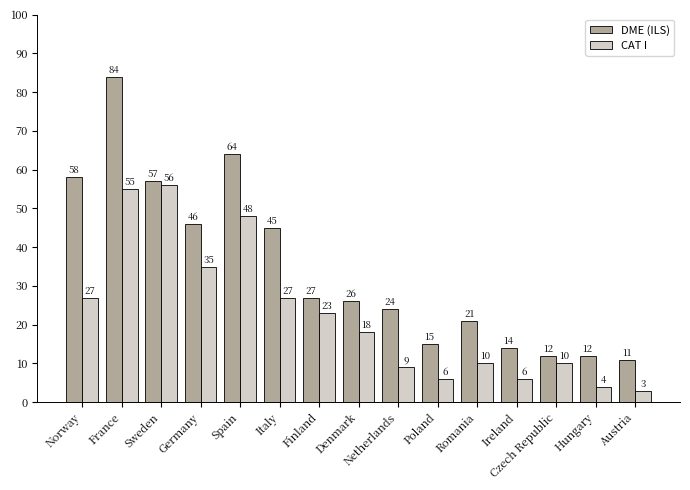

What position from the right is Ireland?

4